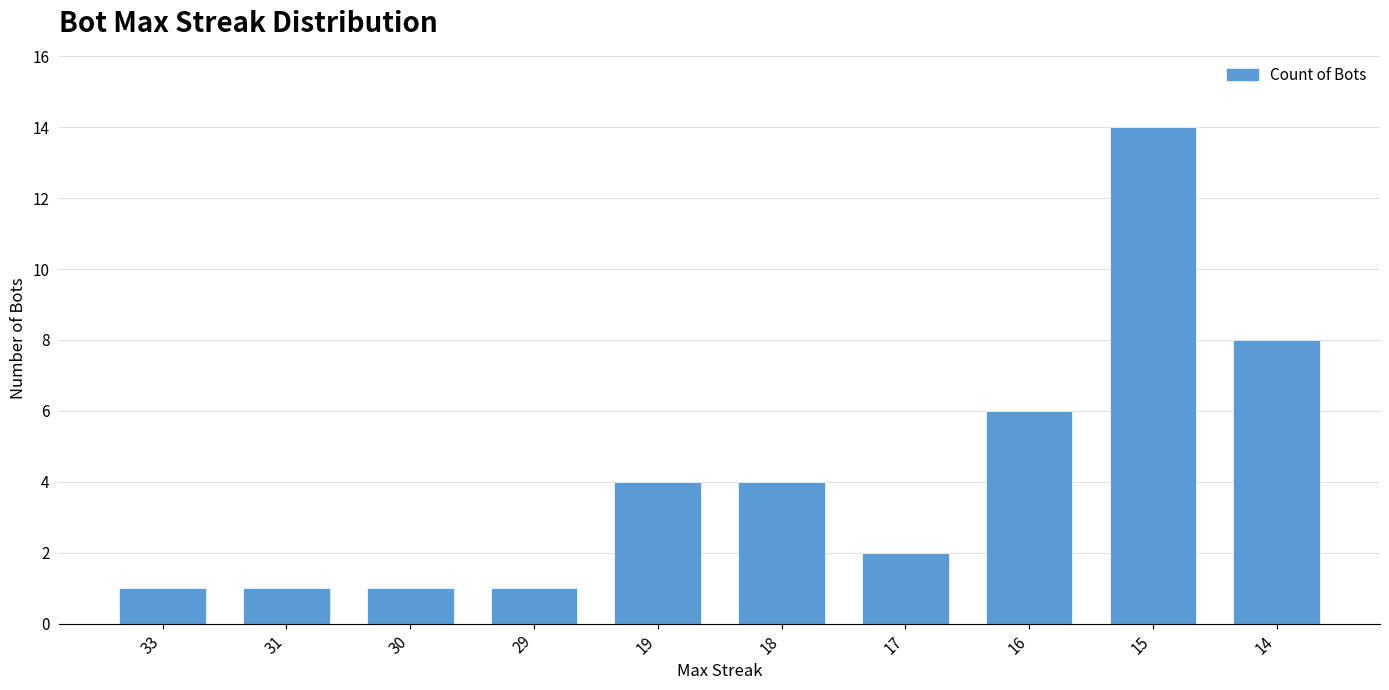

Reading left to right, transcribe all the data shown in this chart.

33=1	31=1	30=1	29=1	19=4	18=4	17=2	16=6	15=14	14=8